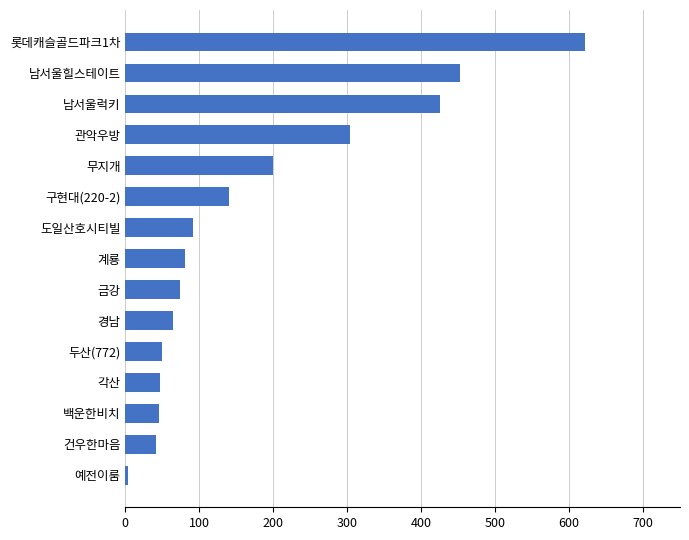

What is the change in value from 관악우방 to 롯데캐슬골드파크1차?

+317